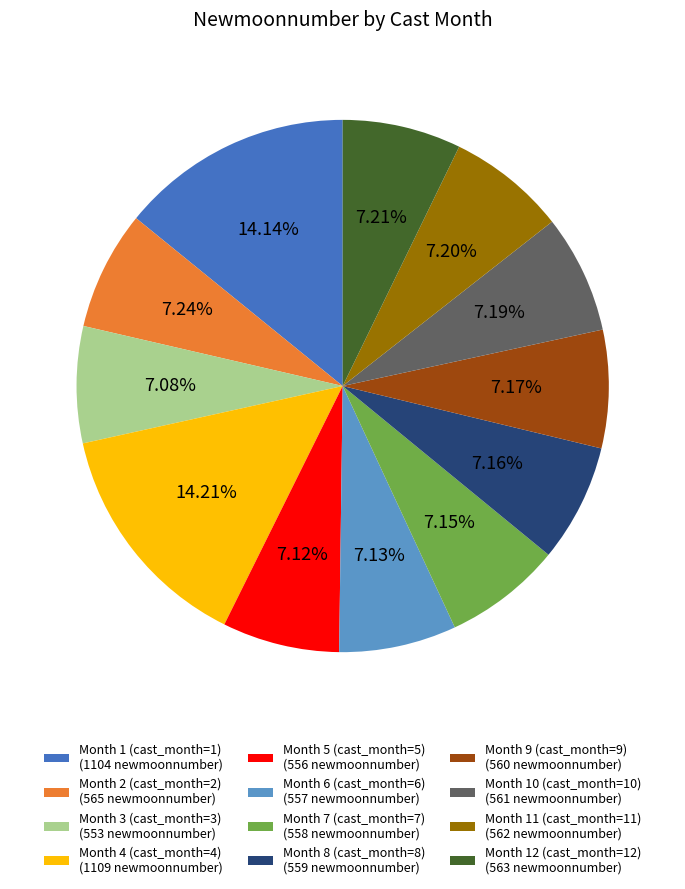

To the nearest percent, what portion does Month 7 (cast_month=7) represent?

7%